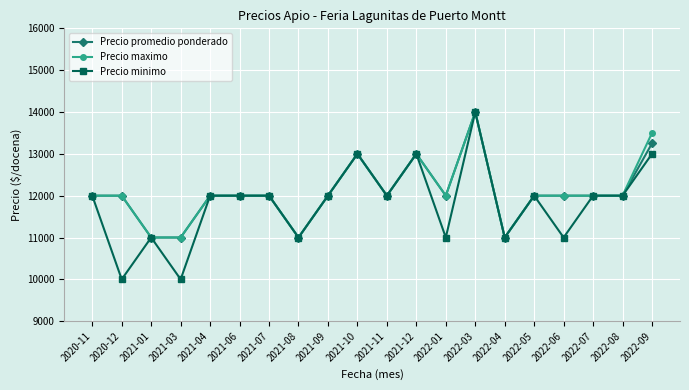

How many distinct data groups are displayed?

3